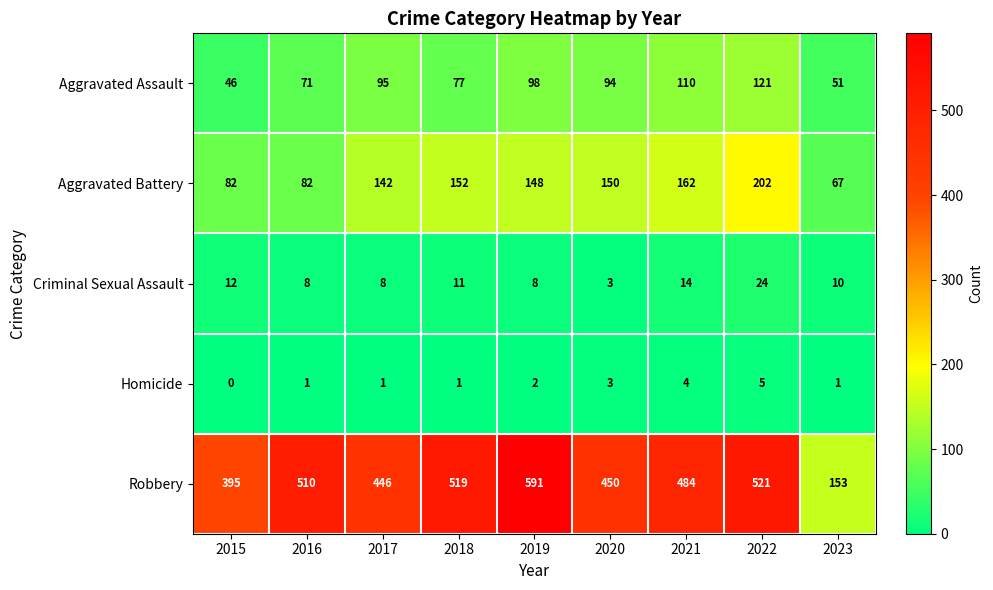

At which category is the sum across all series the highest?

2022